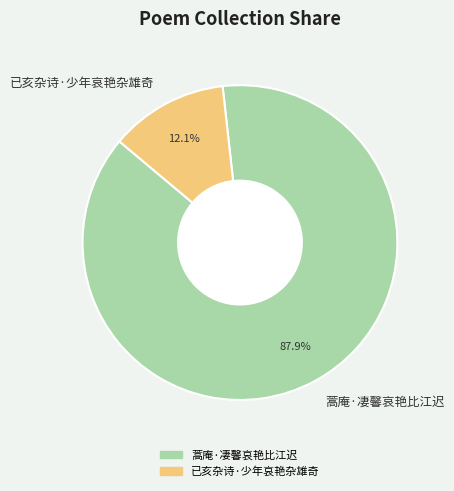

How many segments does this pie chart have?

2